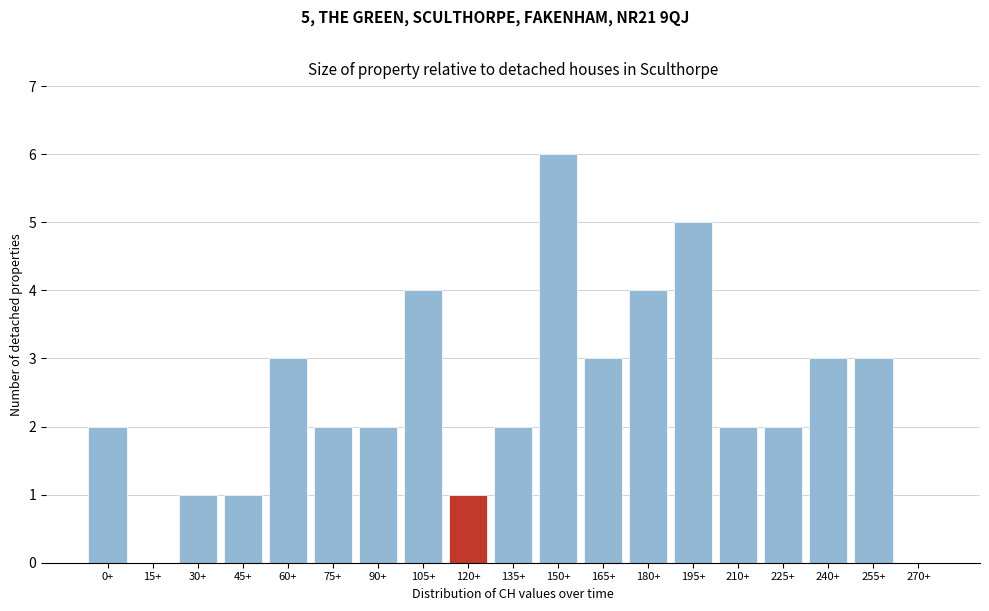

Reading left to right, extract all data points from this chart.

0+=2	15+=0	30+=1	45+=1	60+=3	75+=2	90+=2	105+=4	120+=1	135+=2	150+=6	165+=3	180+=4	195+=5	210+=2	225+=2	240+=3	255+=3	270+=0